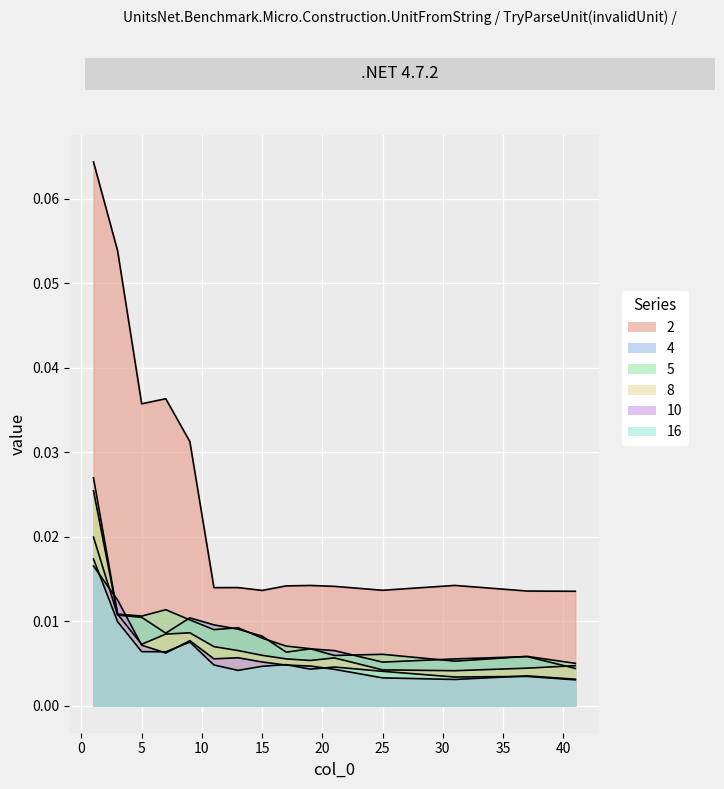

Which series has the largest total across all categories?

2